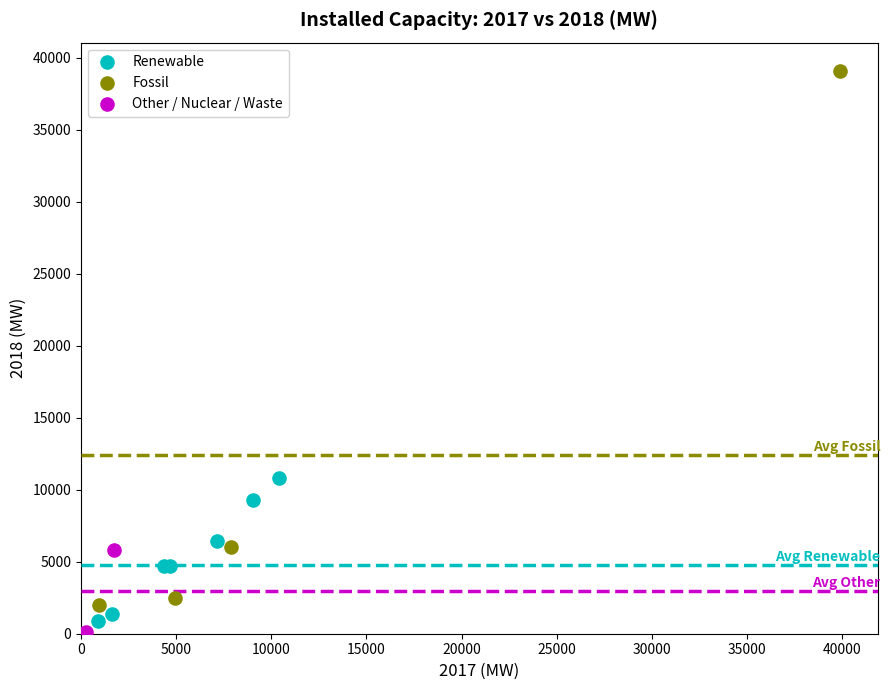

Which series has the widest spread of Y values?

Fossil